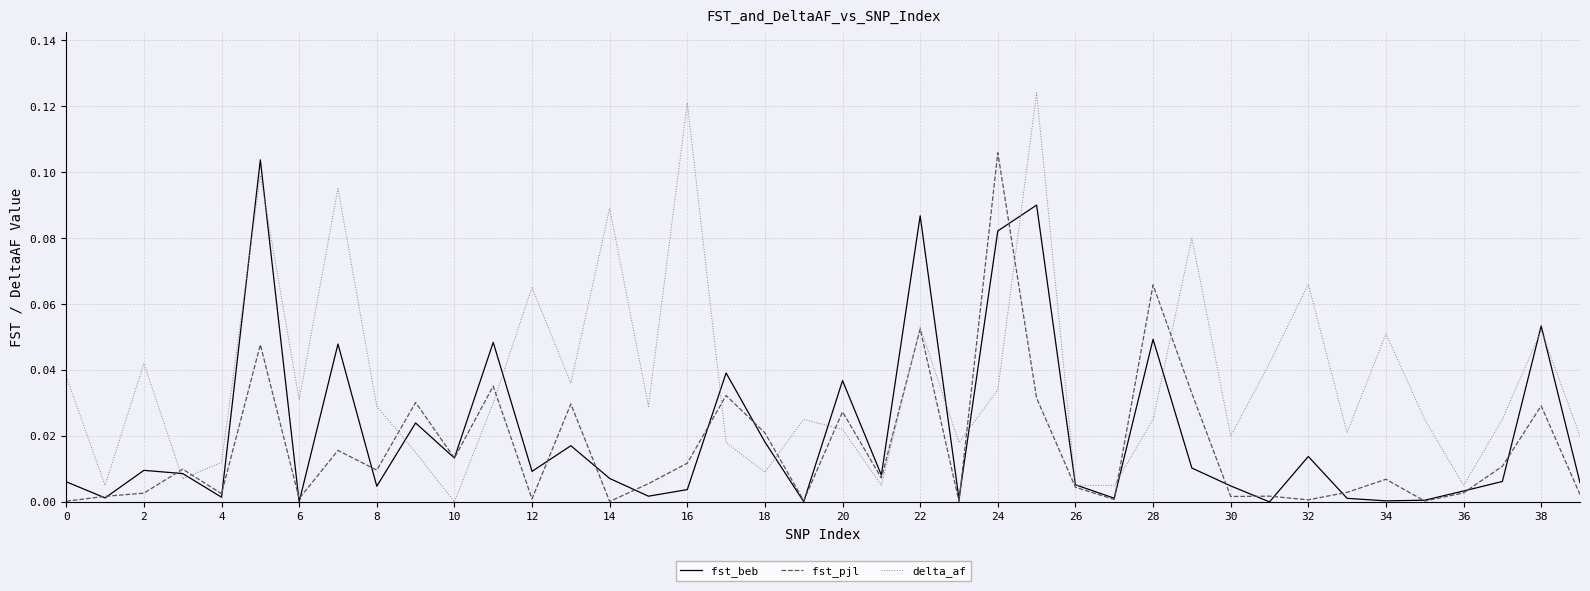

Which series has the largest total across all categories?

delta_af